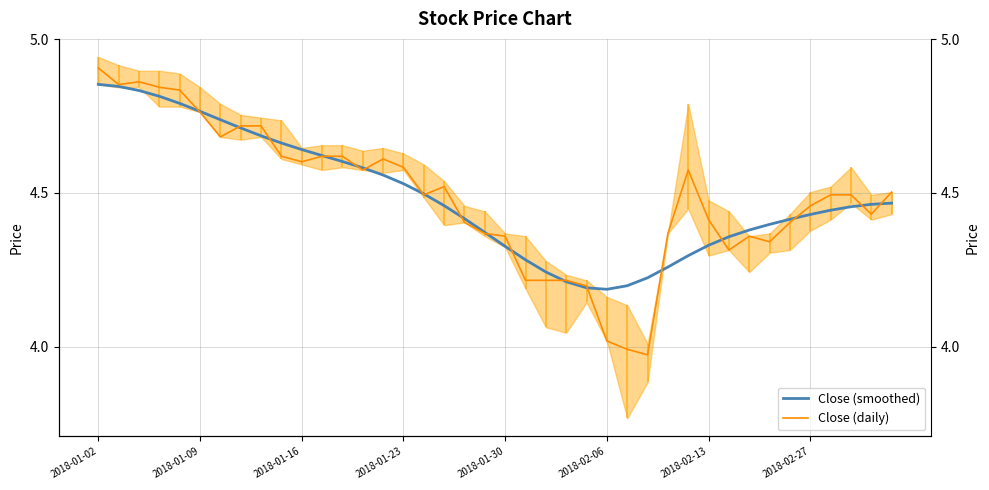

Is this an area chart (filled region under the line)?

No